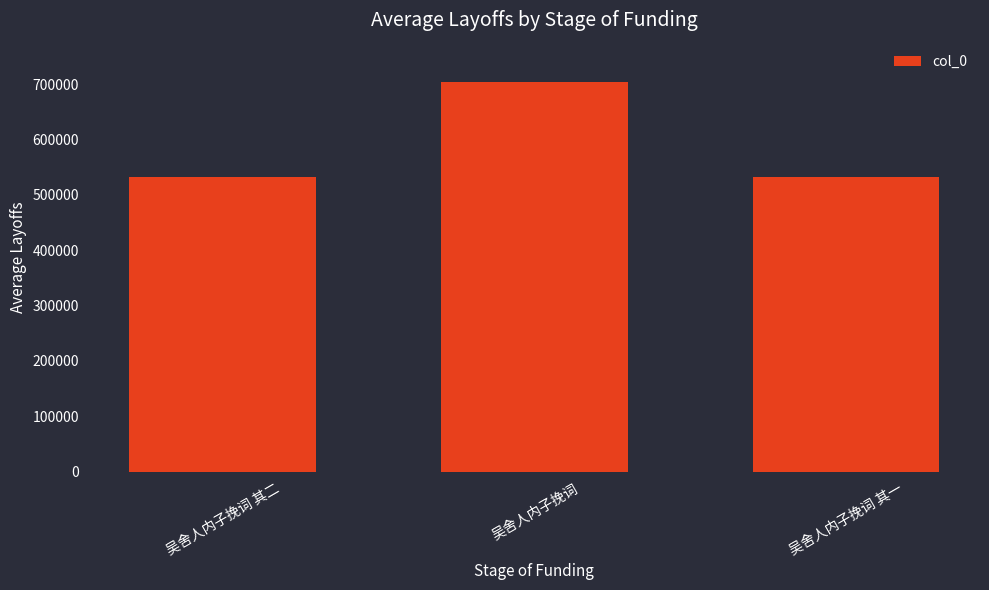

What is the difference between the values at 吴舍人内子挽词 and 吴舍人内子挽词 其二?

171317